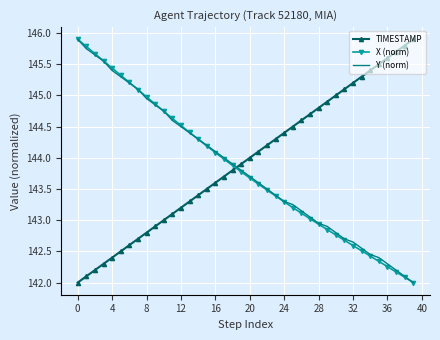

True or false: Y (norm) and TIMESTAMP intersect in this chart.

True